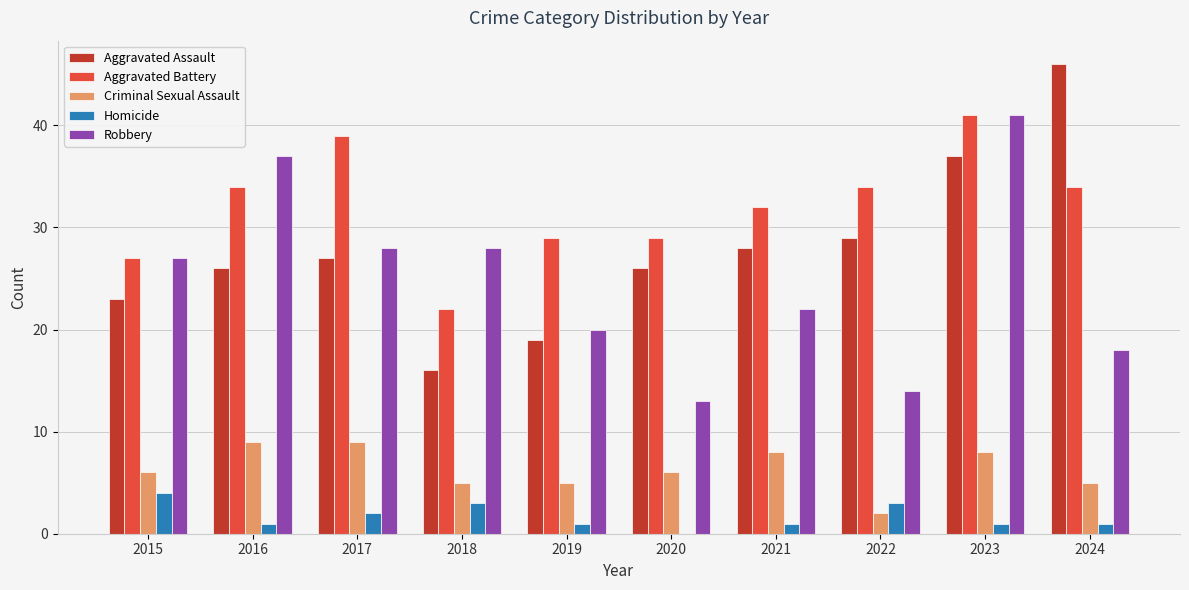

Between 2016 and 2018, which series saw the biggest shift?

Aggravated Battery